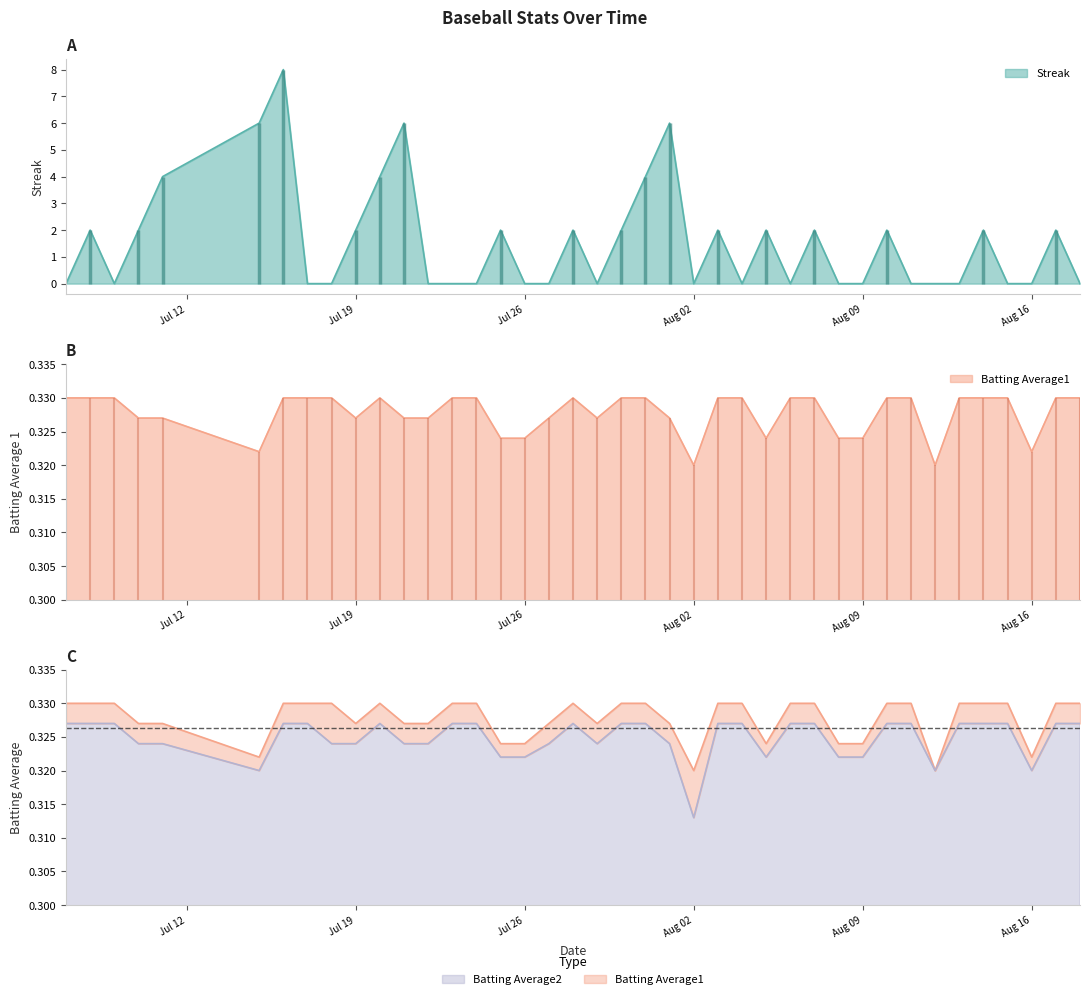

What is the highest value of the Streak series?

8